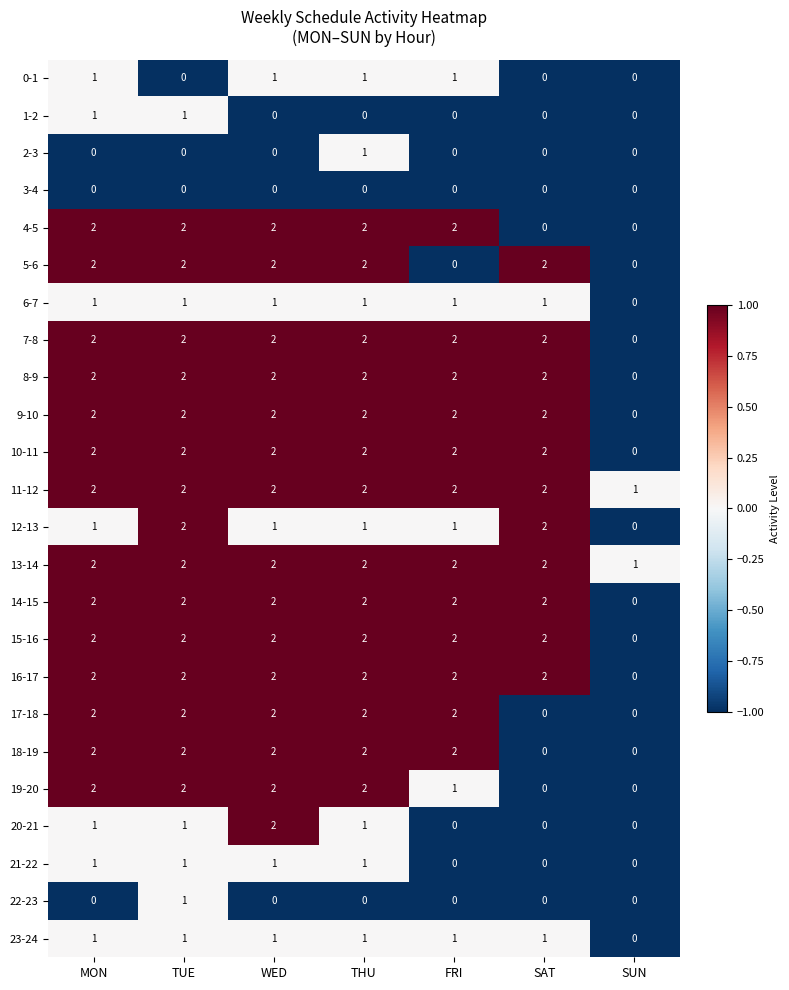

The 5-6 series shows 0 at FRI. True or false?

True